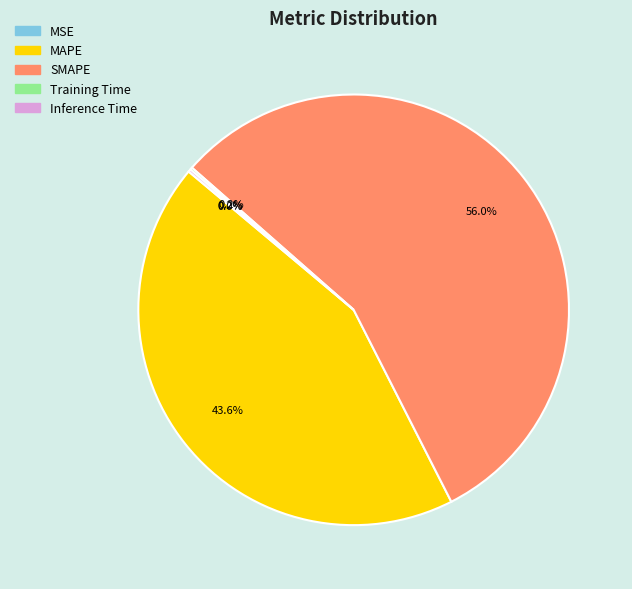

Is there any slice that represents more than half of the pie?

Yes